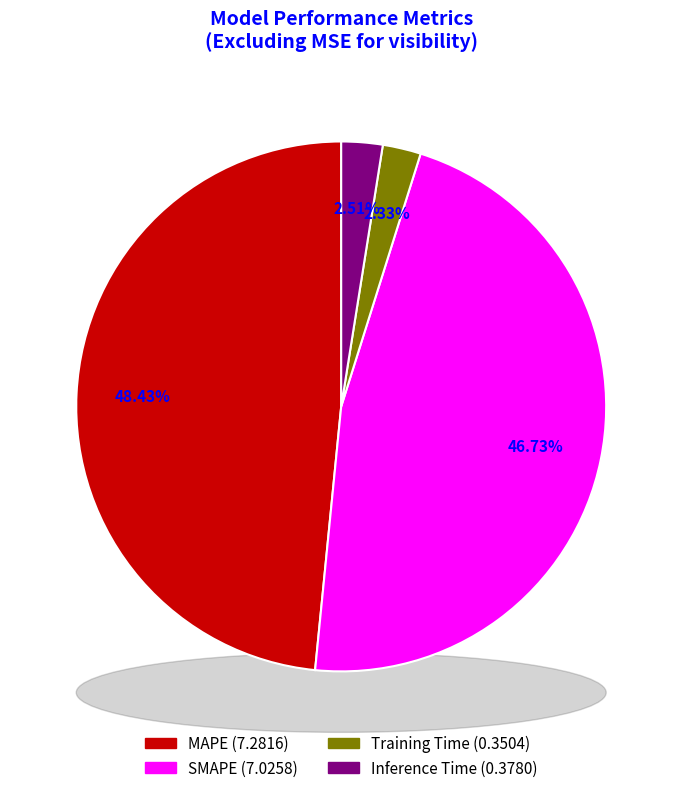

To the nearest percent, what percentage of the pie is Training Time?

2%